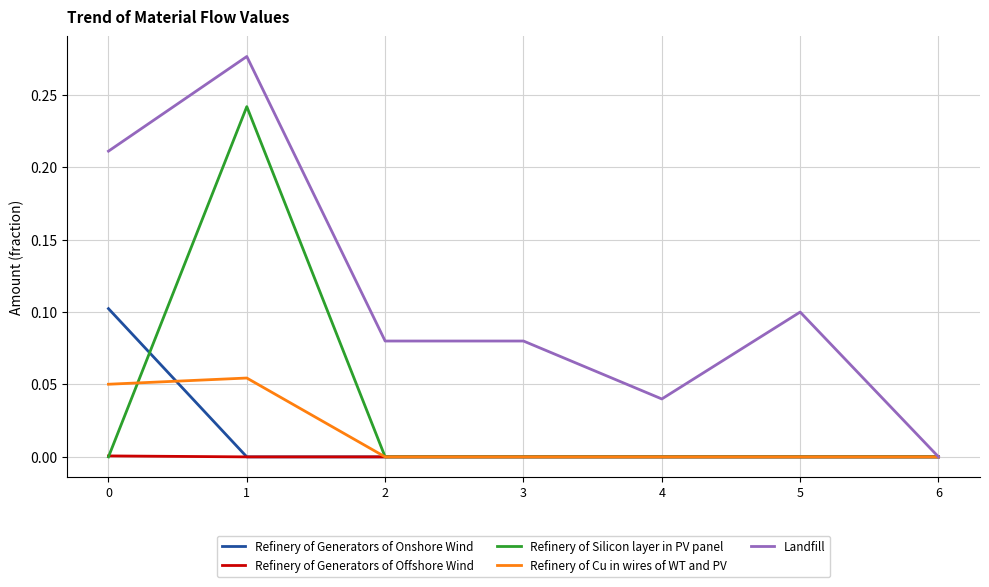

Rank the series by their maximum value, from lowest to highest.

Refinery of Generators of Offshore Wind, Refinery of Cu in wires of WT and PV, Refinery of Generators of Onshore Wind, Refinery of Silicon layer in PV panel, Landfill